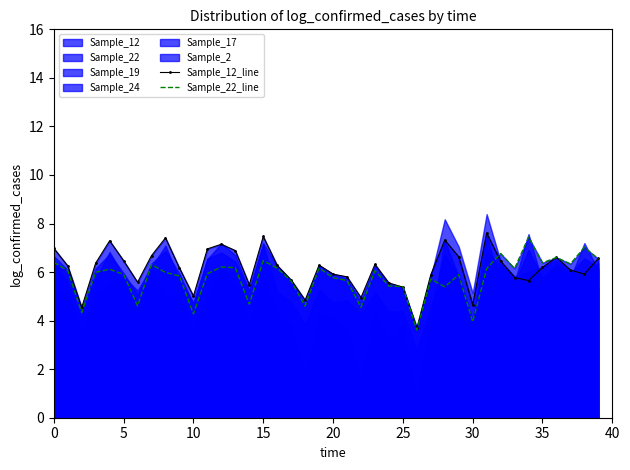

At which label does Sample_22_line reach its peak?

34